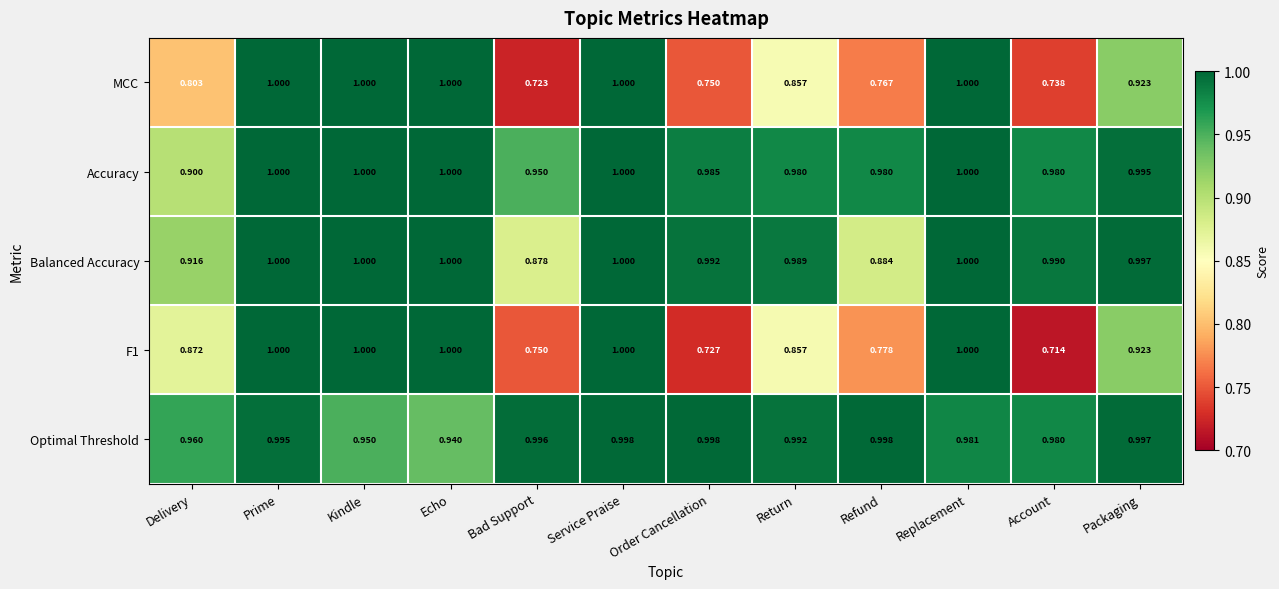

Which category has the lowest value across all series?

Account